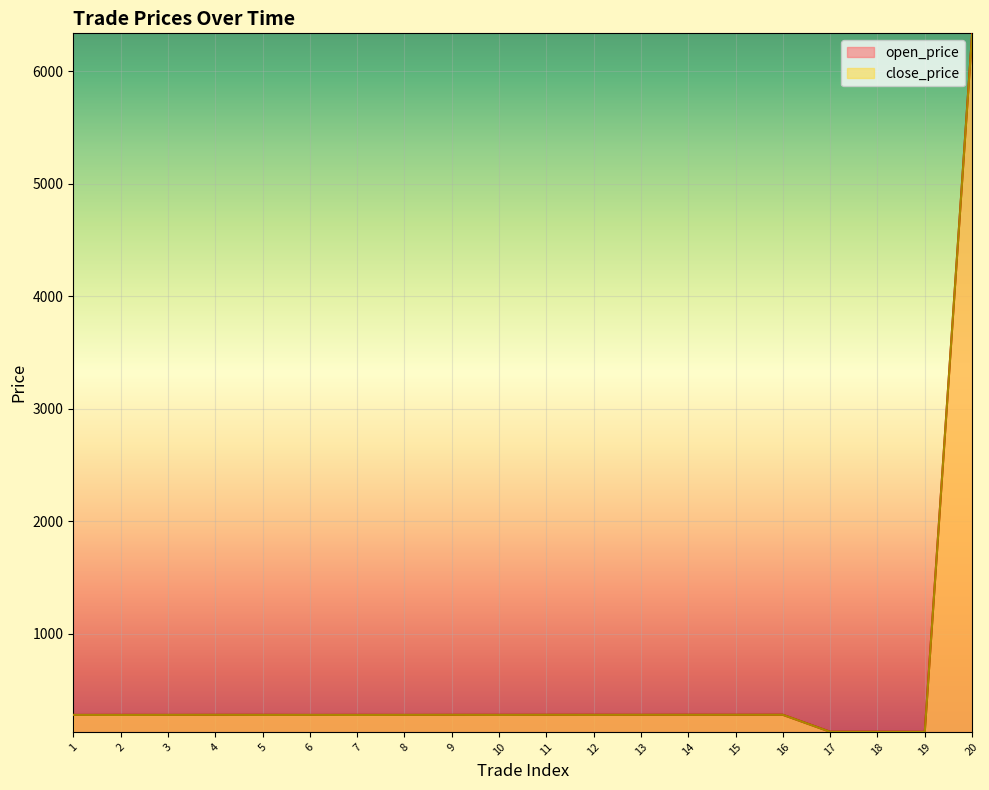

How many lines are shown in the chart?

2